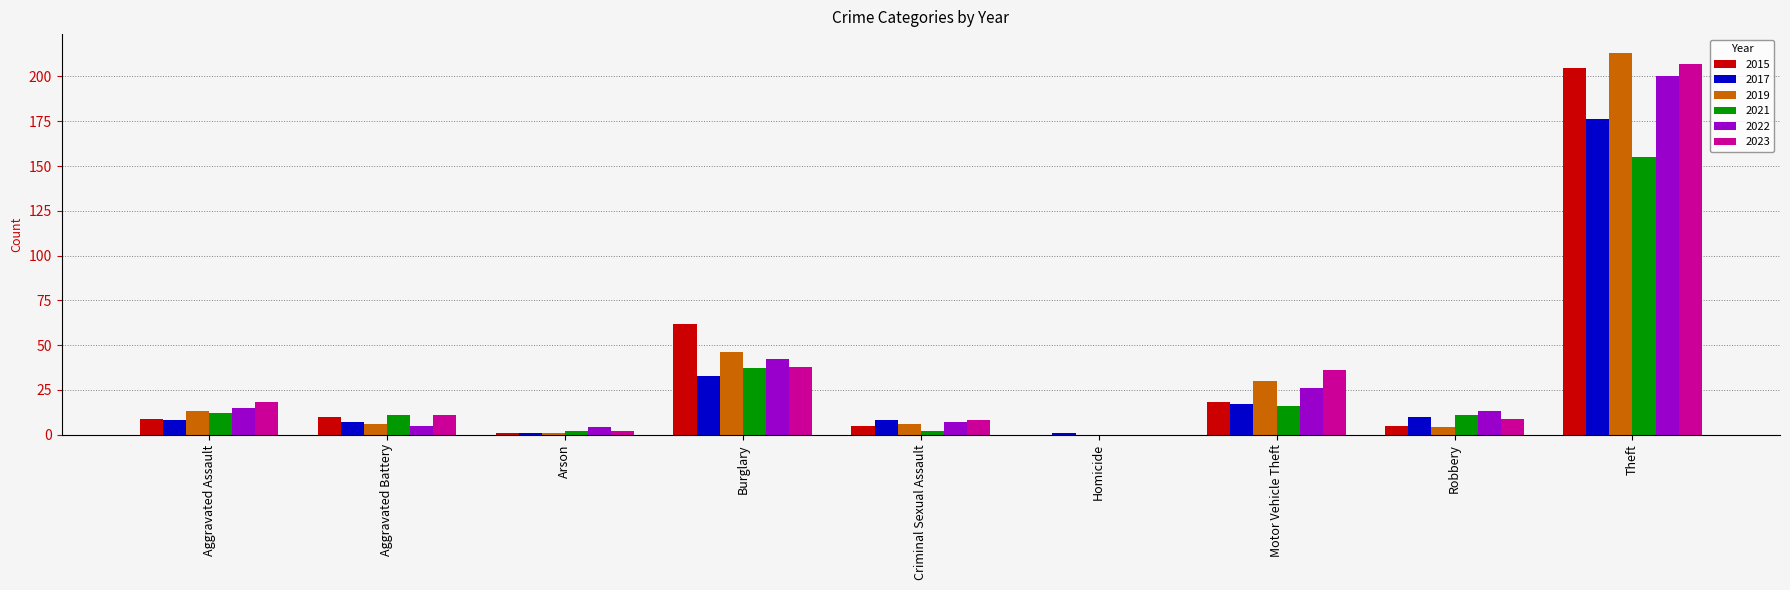

Is the value of 2023 at Robbery greater than the value of 2017 at Arson?

Yes